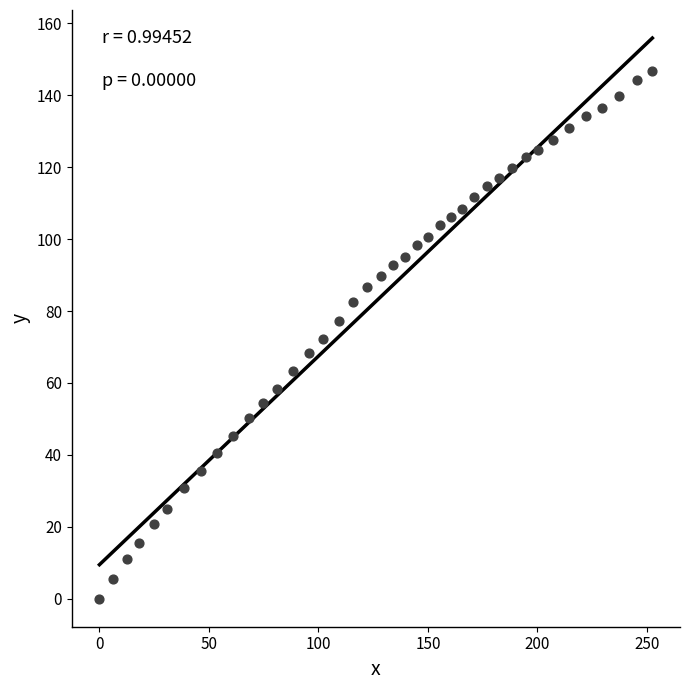

What is the range of Y values (max minus min)?

146.7